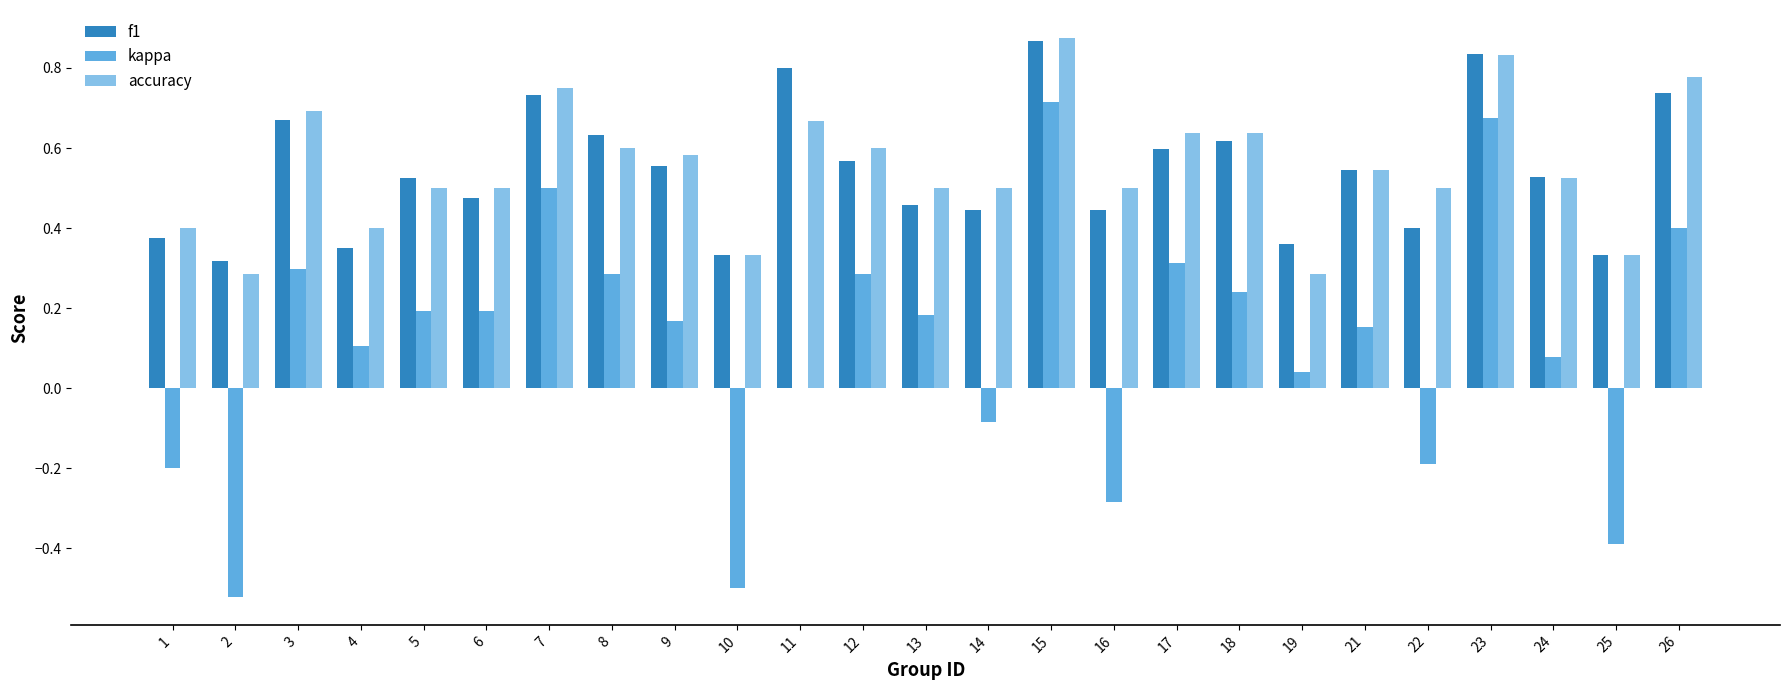

Which label corresponds to the largest value in the chart?

15